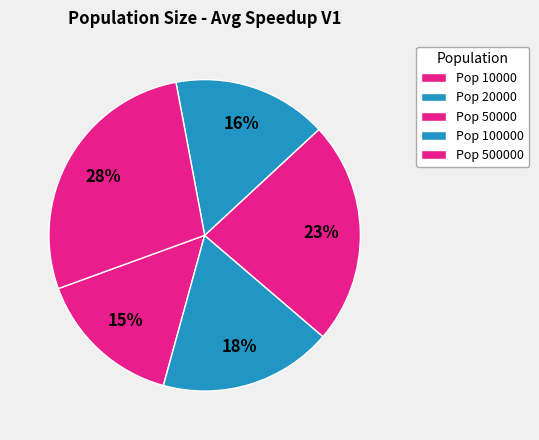

Count the number of slices in the pie.

5